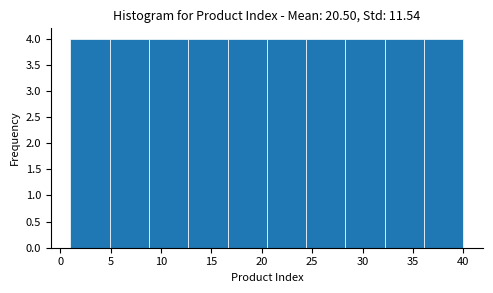

Reading left to right, list every bar in this chart as the range it spans on the x-axis followed by its height. Neither the bar edges nor the heights are printed on the chart, so give them approximately, as read against the axes.

1.0 to 4.9: 4
4.9 to 8.8: 4
8.8 to 12.7: 4
12.7 to 16.6: 4
16.6 to 20.5: 4
20.5 to 24.4: 4
24.4 to 28.3: 4
28.3 to 32.2: 4
32.2 to 36.1: 4
36.1 to 40.0: 4